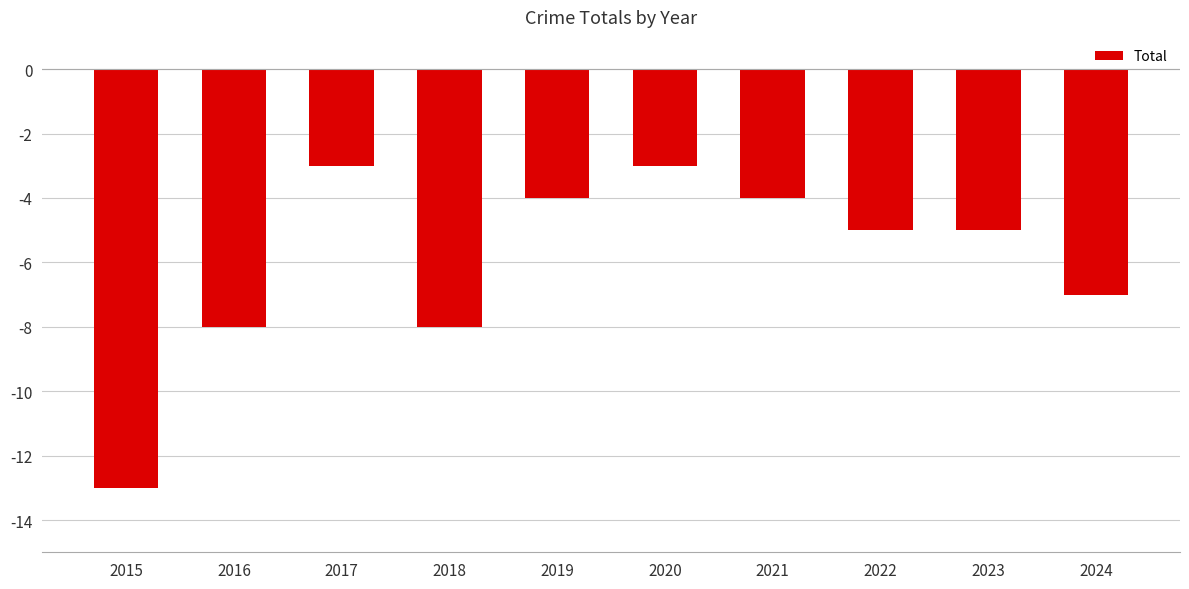

Is it true that the value at 2024 is -9?

False